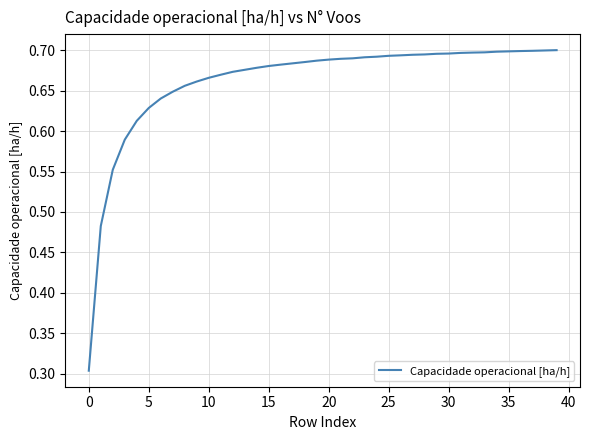

Is this an area chart (filled region under the line)?

No